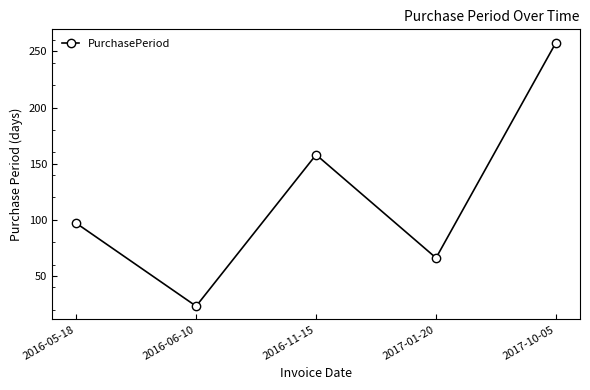

Reading left to right, transcribe all the data shown in this chart.

97	23	158	66	258